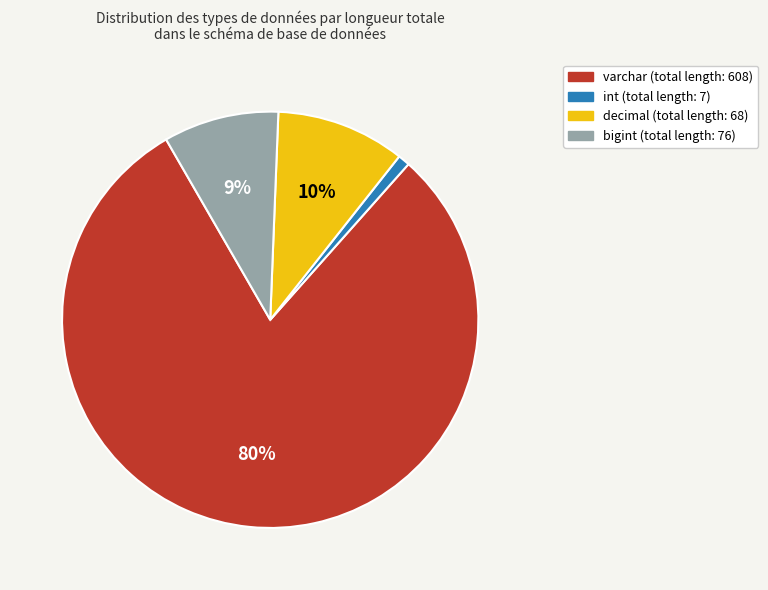

Does any single category account for the majority?

Yes